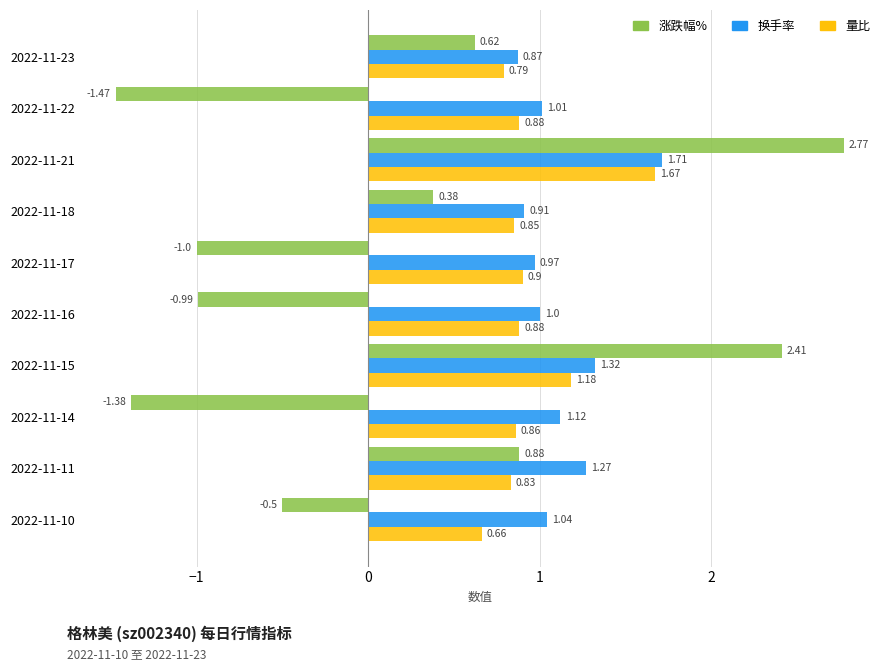

Which series has the largest total across all categories?

换手率